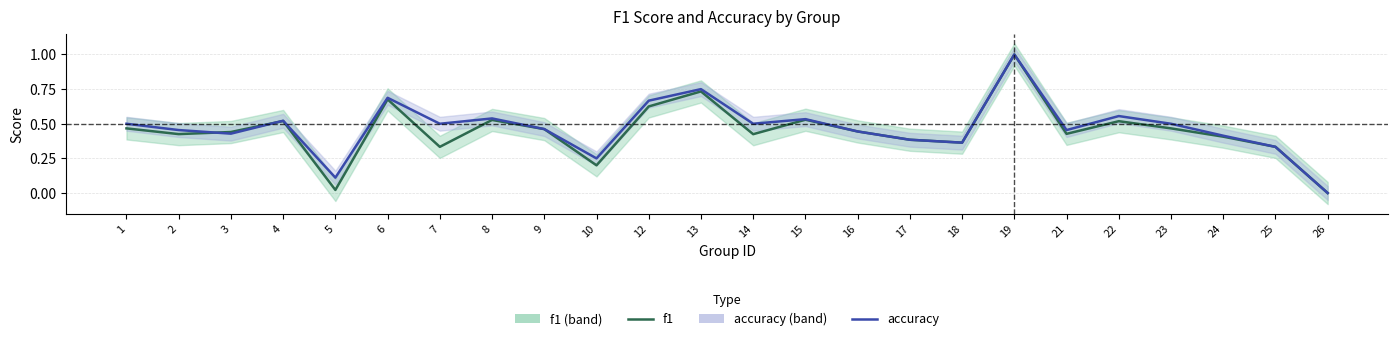

Is it true that f1 equals 0.4 at 21?

True